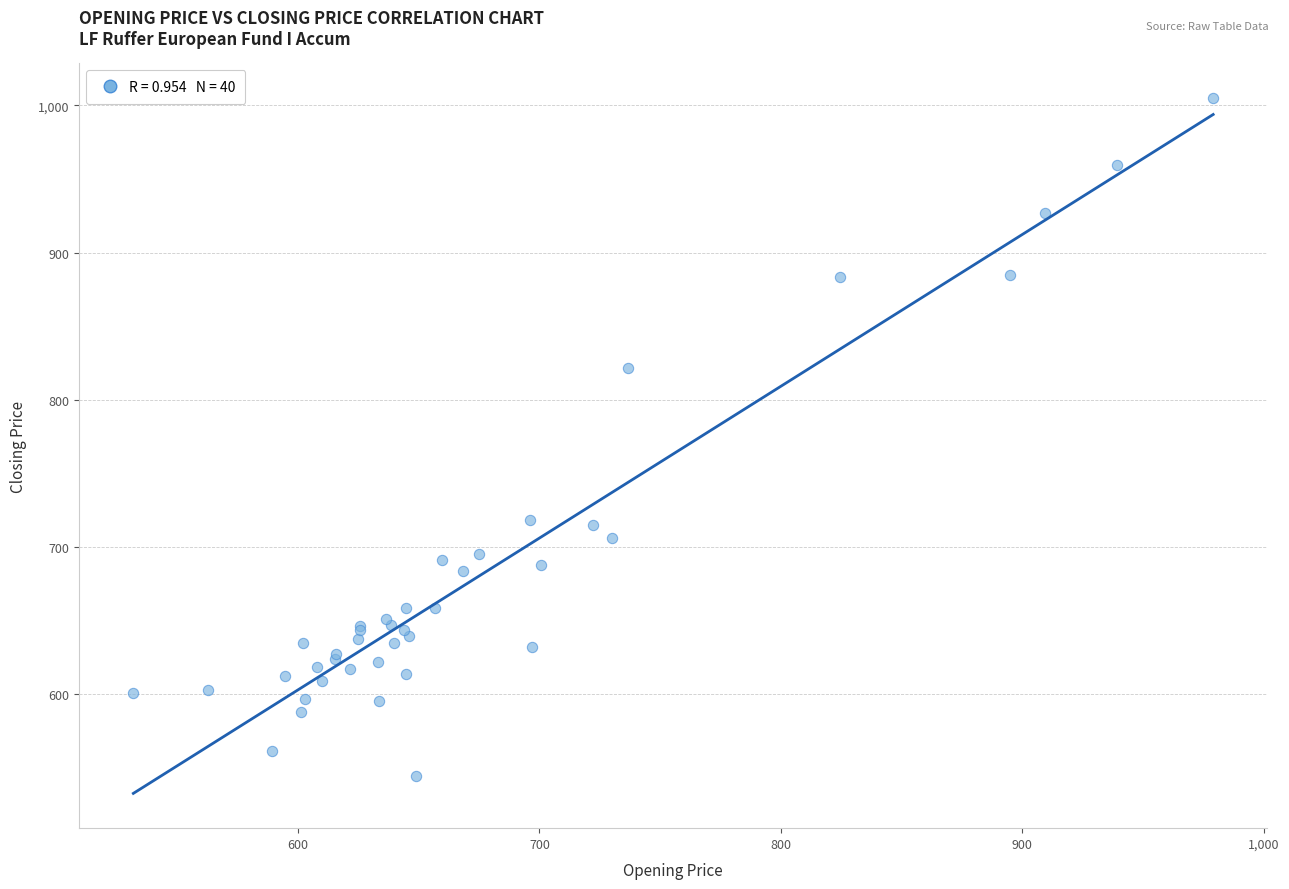

What Y value in the scatter plot is closest to 774?

821.5